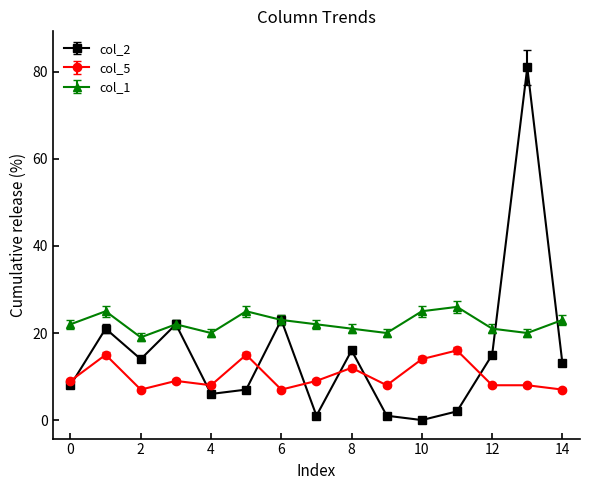

Rank the series by their maximum value, from highest to lowest.

col_2, col_1, col_5